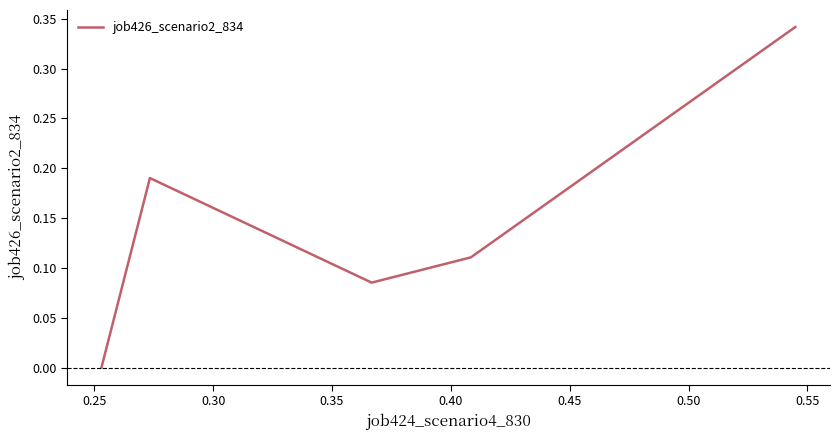

How many interior local valleys (lower than both neighbors) does the data have?

1